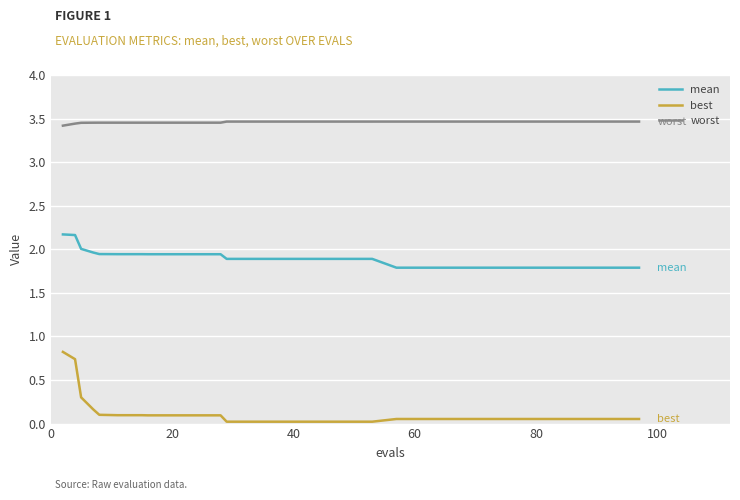

Which series has the largest total across all categories?

worst